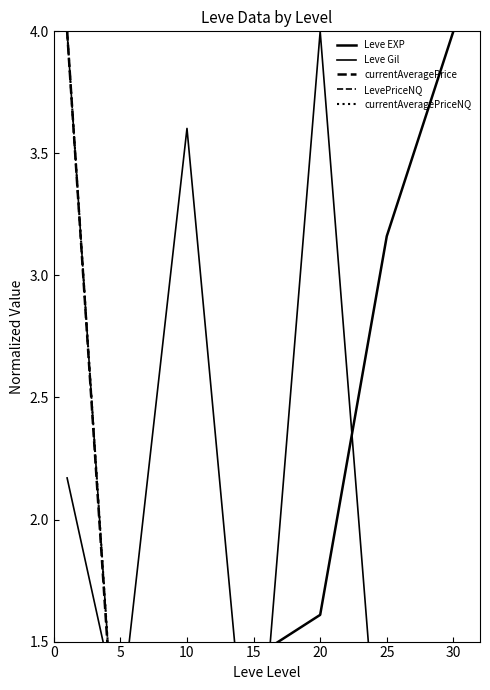

Which series ends up on top after the final intersection of currentAveragePrice and Leve EXP?

Leve EXP